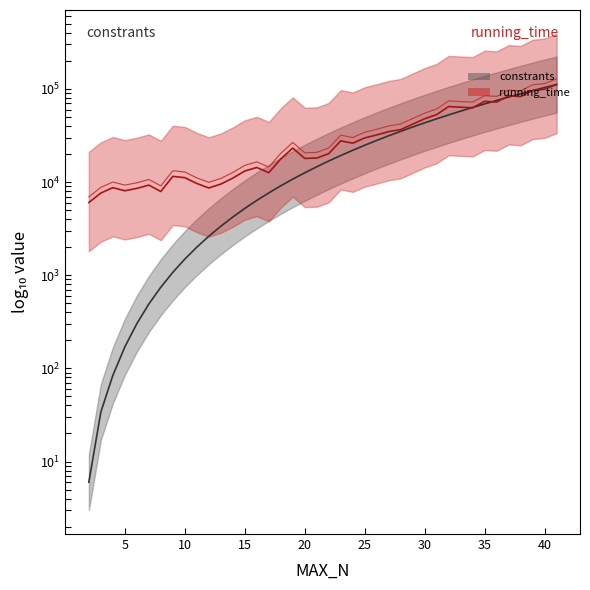

What is the sum of the running_time values at 8 and 9?

19434.0